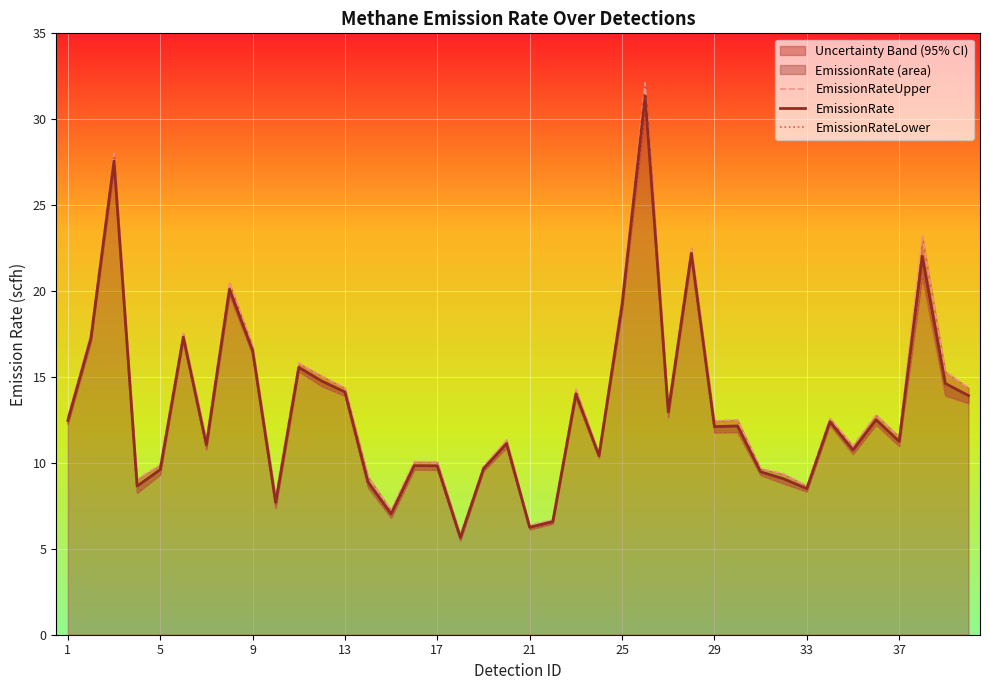

What is the minimum value for EmissionRate?

5.7